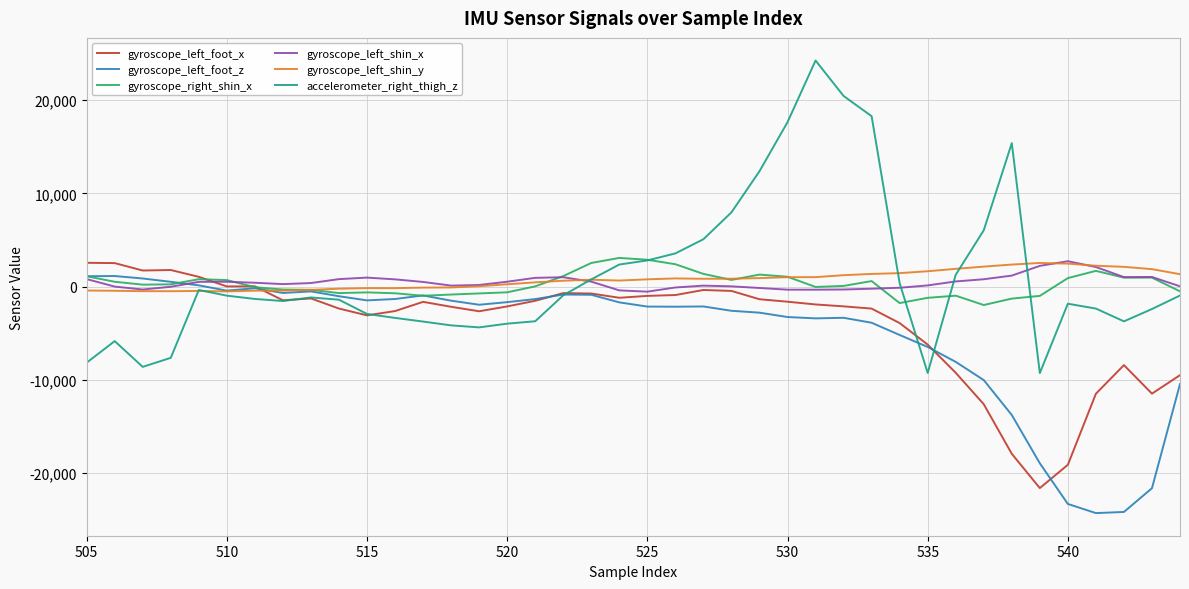

True or false: gyroscope_left_foot_x and accelerometer_right_thigh_z intersect in this chart.

True